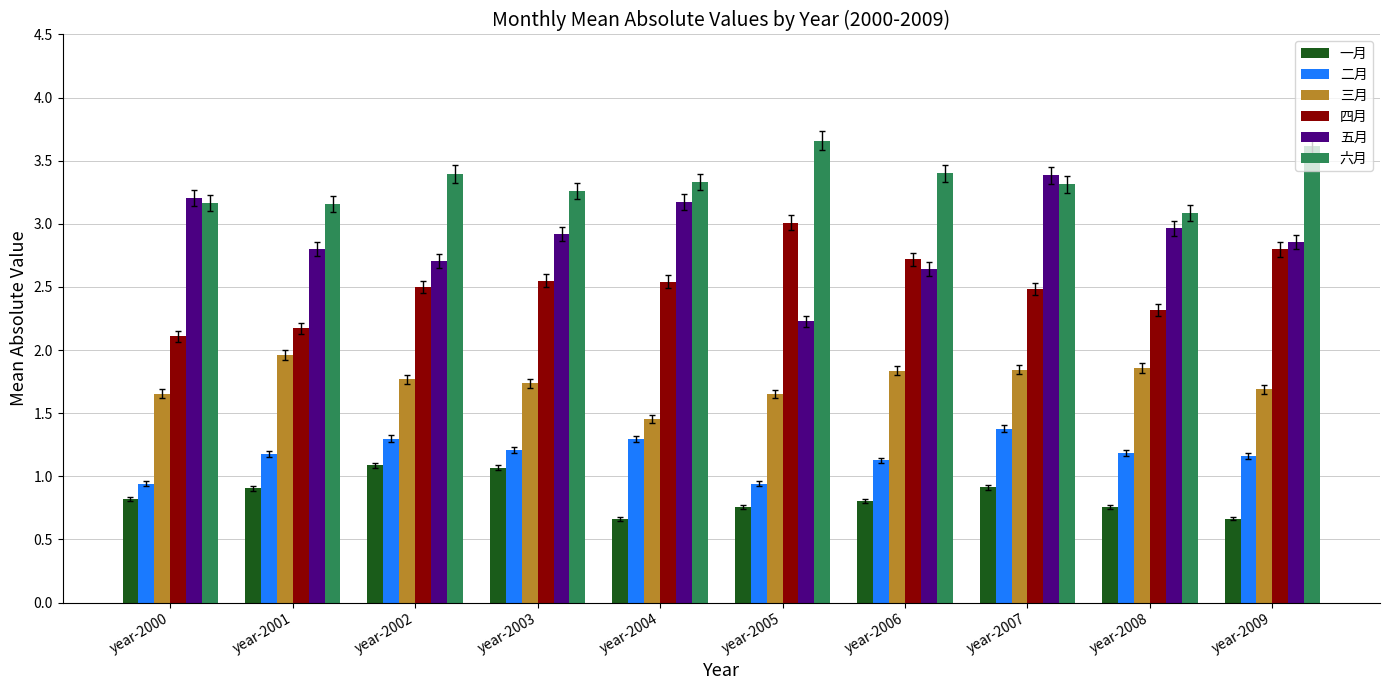

What is the maximum value shown in the chart?

3.7